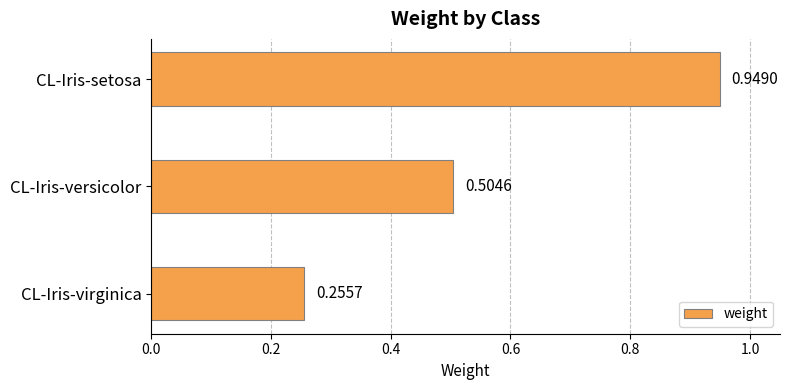

How many categories are shown in the chart?

3